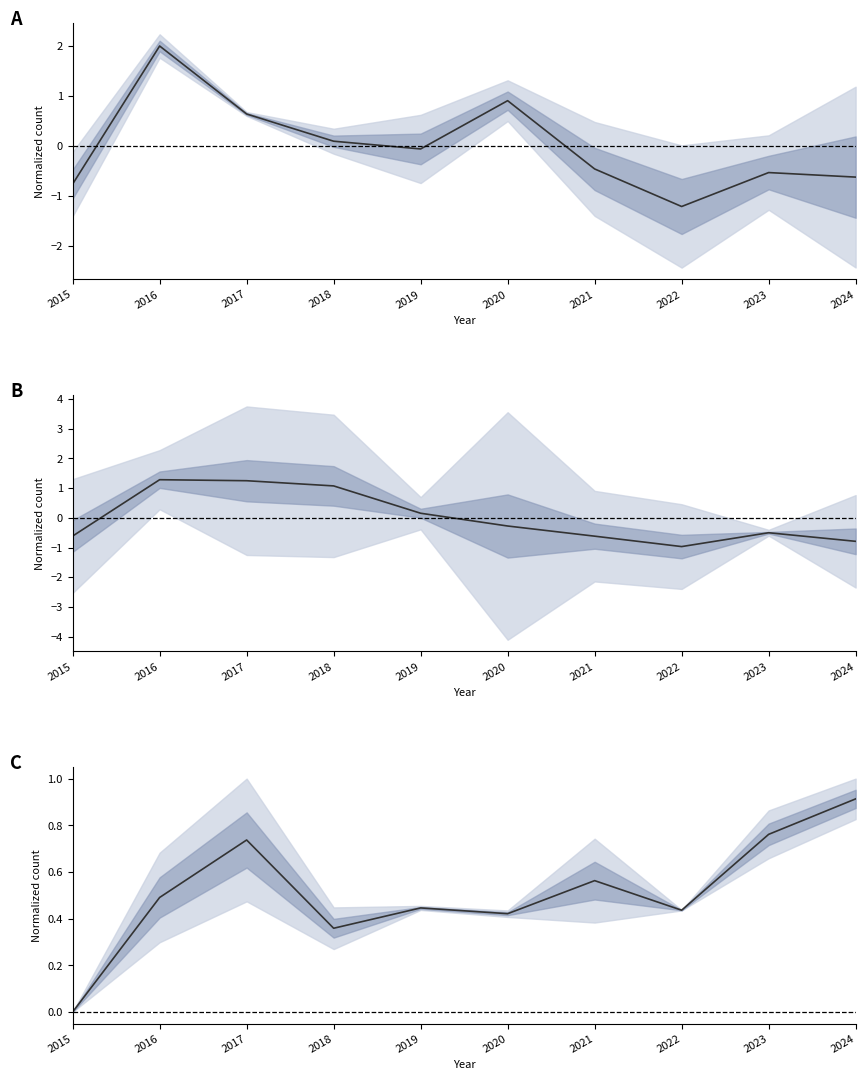

At which category is the sum across all series the highest?

2016